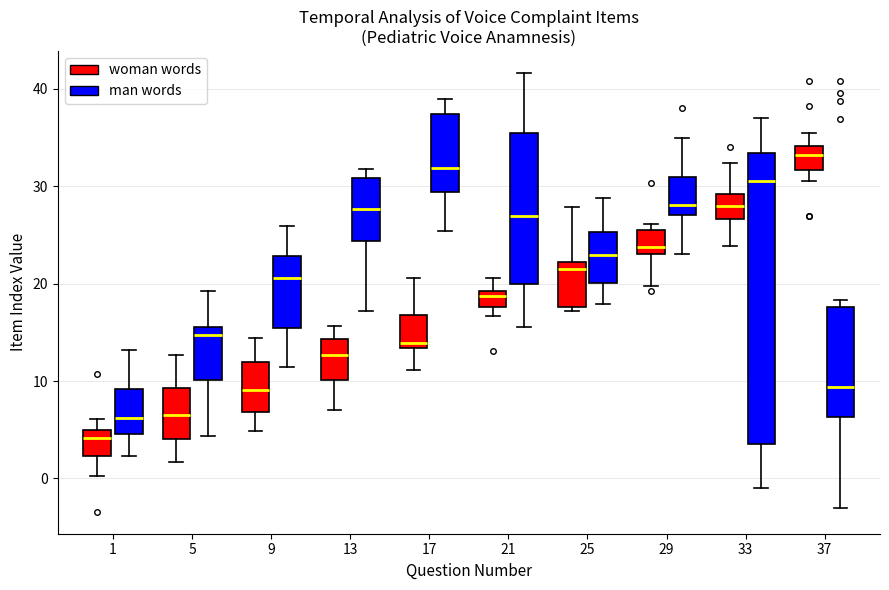

Reading left to right, read every box against the y-axis: the position of its median line, the range the box covers, and the ends of its whiskers. The values are not printed on the chart, so give them approximately, as read against the axis.

1 (woman words): median 4, box 2 to 5, whiskers 0 to 6
1 (man words): median 6, box 5 to 9, whiskers 2 to 13
5 (woman words): median 6, box 4 to 9, whiskers 2 to 13
5 (man words): median 15 (just below the box's upper edge), box 10 to 15, whiskers 4 to 19
9 (woman words): median 9, box 7 to 12, whiskers 5 to 14
9 (man words): median 21, box 15 to 23, whiskers 11 to 26
13 (woman words): median 13, box 10 to 14, whiskers 7 to 16
13 (man words): median 28, box 24 to 31, whiskers 17 to 32
17 (woman words): median 14, box 13 to 17, whiskers 11 to 21
17 (man words): median 32, box 29 to 37, whiskers 25 to 39
21 (woman words): median 19 (just below the box's upper edge), box 18 to 19, whiskers 17 to 21
21 (man words): median 27, box 20 to 35, whiskers 16 to 42
25 (woman words): median 22 (just below the box's upper edge), box 18 to 22, whiskers 17 to 28
25 (man words): median 23, box 20 to 25, whiskers 18 to 29
29 (woman words): median 24, box 23 to 25, whiskers 20 to 26
29 (man words): median 28, box 27 to 31, whiskers 23 to 35
33 (woman words): median 28, box 27 to 29, whiskers 24 to 32
33 (man words): median 31, box 4 to 33, whiskers -1 to 37
37 (woman words): median 33, box 32 to 34, whiskers 30 to 35
37 (man words): median 9, box 6 to 18, whiskers -3 to 18 (just above the box's upper edge)